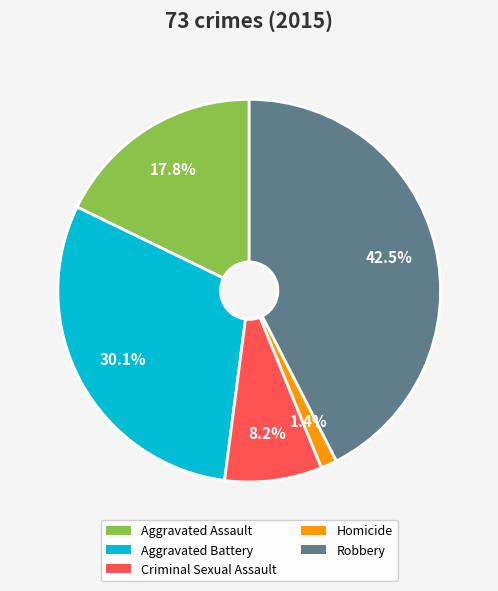

The Robbery slice represents 56% of the pie. True or false?

False